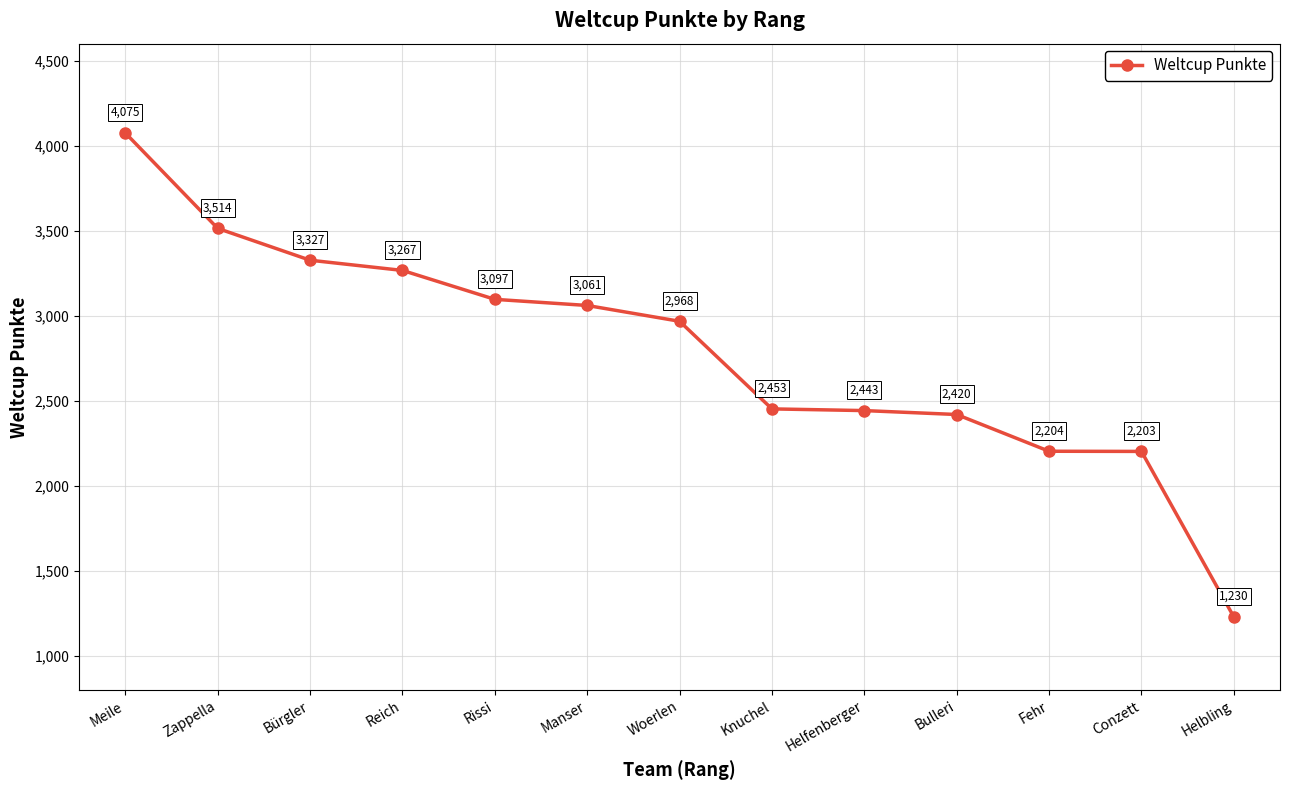

What position from the left is Reich?

4